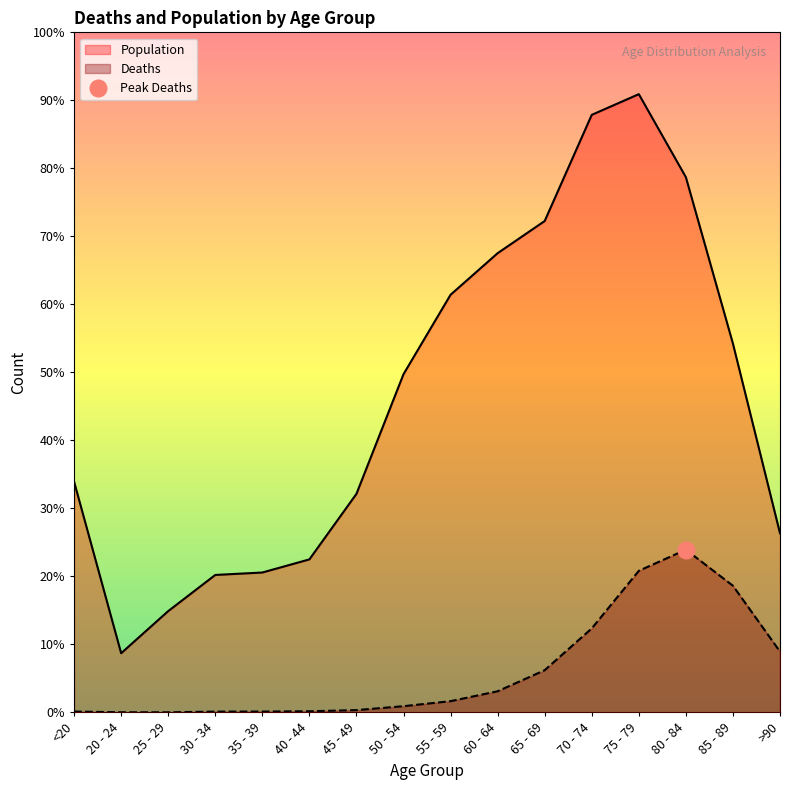

Which series has the largest range (max minus min)?

Population